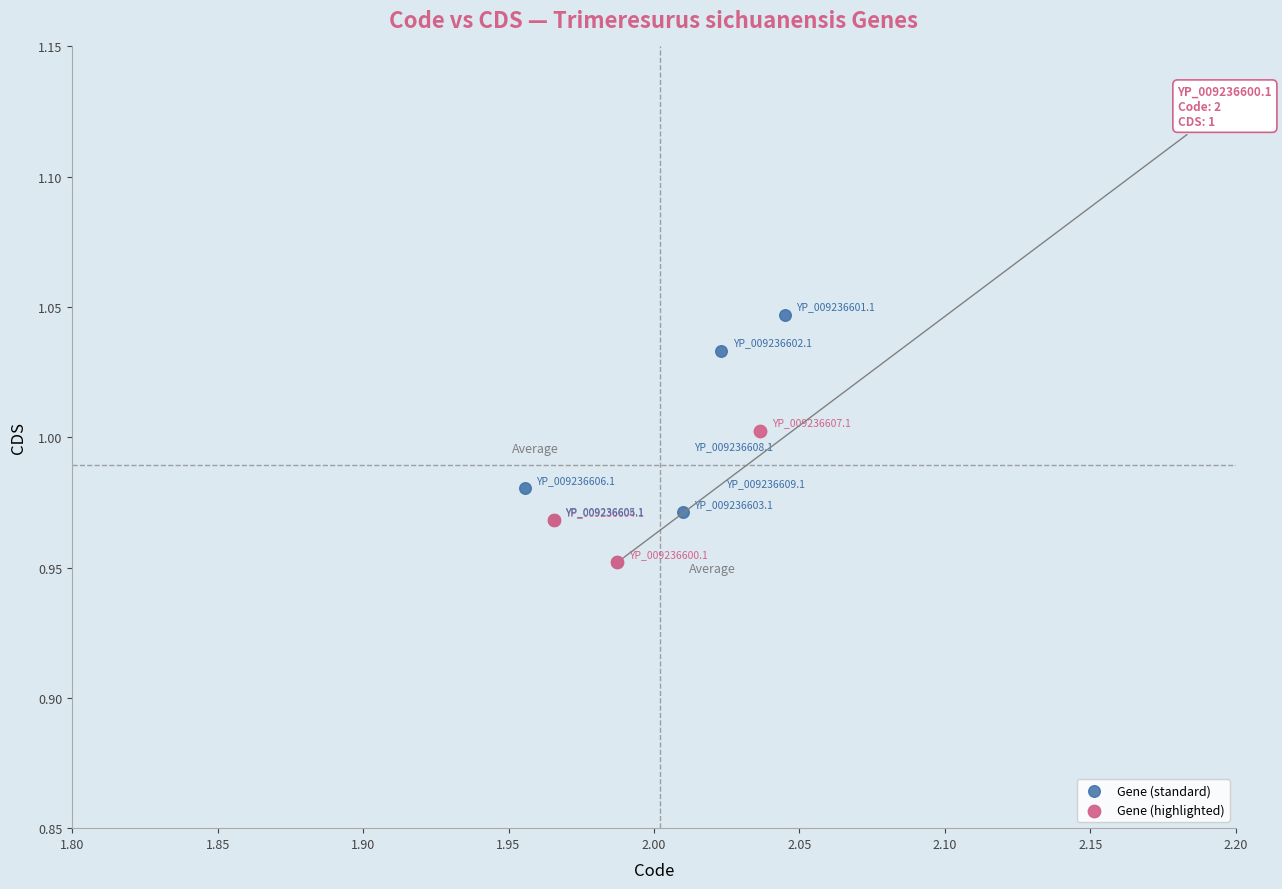

Which series has the widest spread of Y values?

Gene (standard)